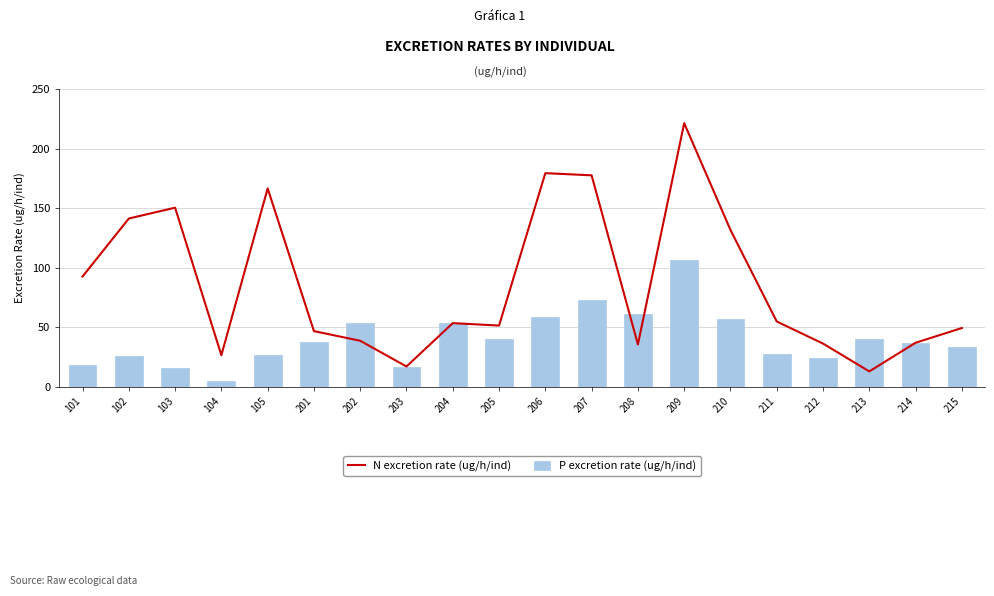

Count the number of categories in the chart.

20